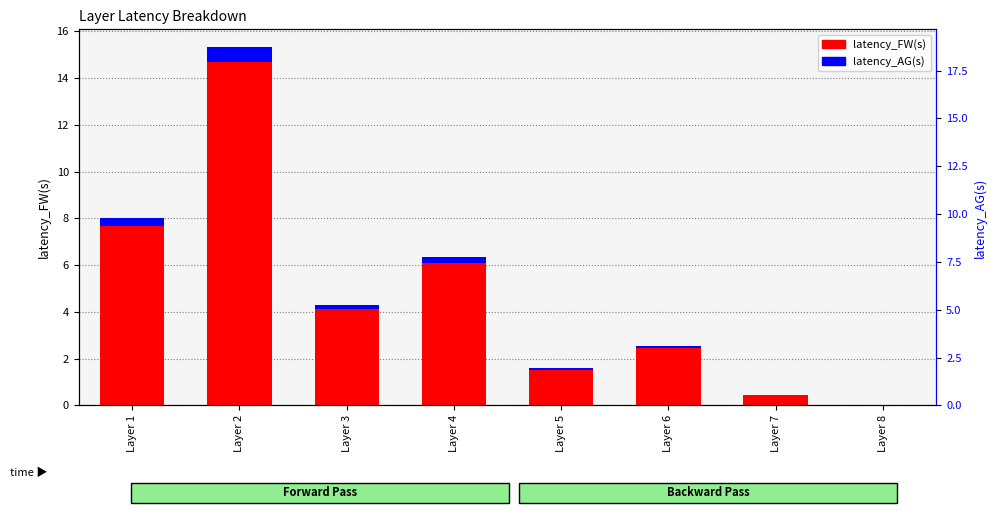

Reading right to left, extract all data points from this chart.

latency_FW(s): 0.0	0.5	2.6	1.6	6.4	4.3	15.3	8.0
latency_AG(s): 0.0	0.0	0.1	0.1	0.3	0.2	0.6	0.3